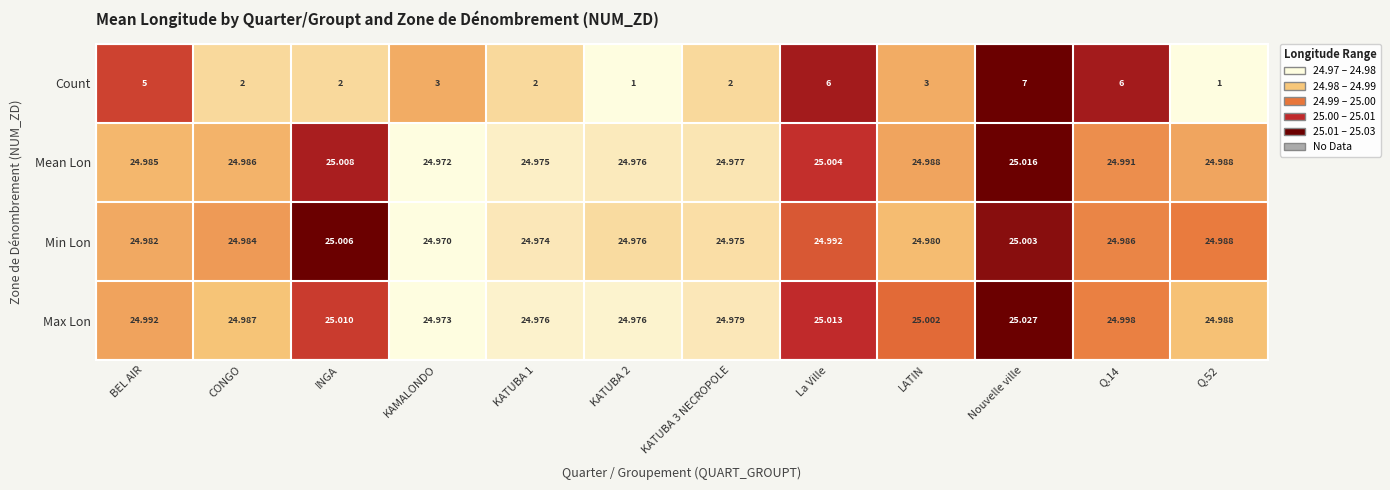

Which series changed the most between CONGO and INGA?

Max Lon